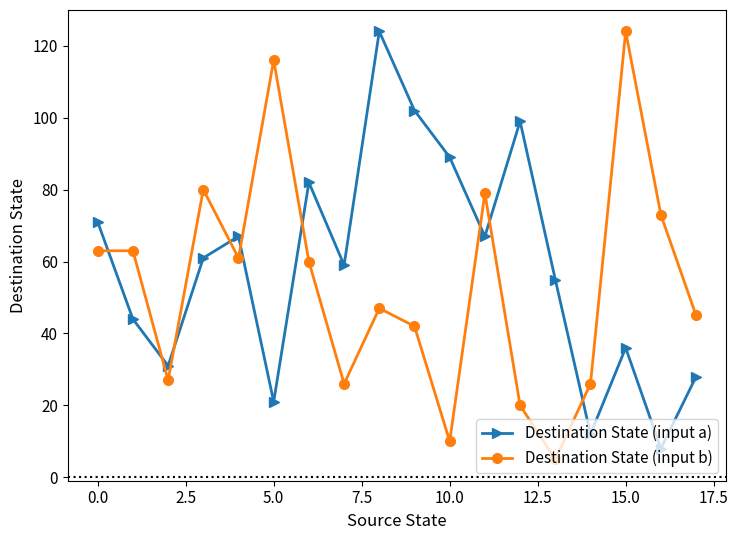

After their last crossing, which series has the higher values: Destination State (input b) or Destination State (input a)?

Destination State (input b)